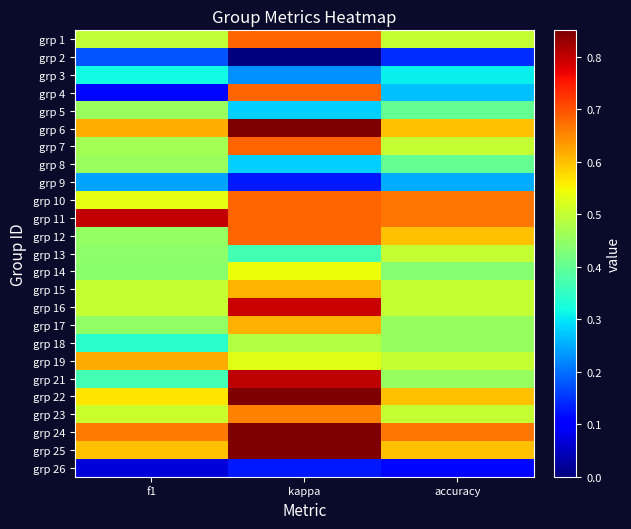

How many series are shown in this chart?

25